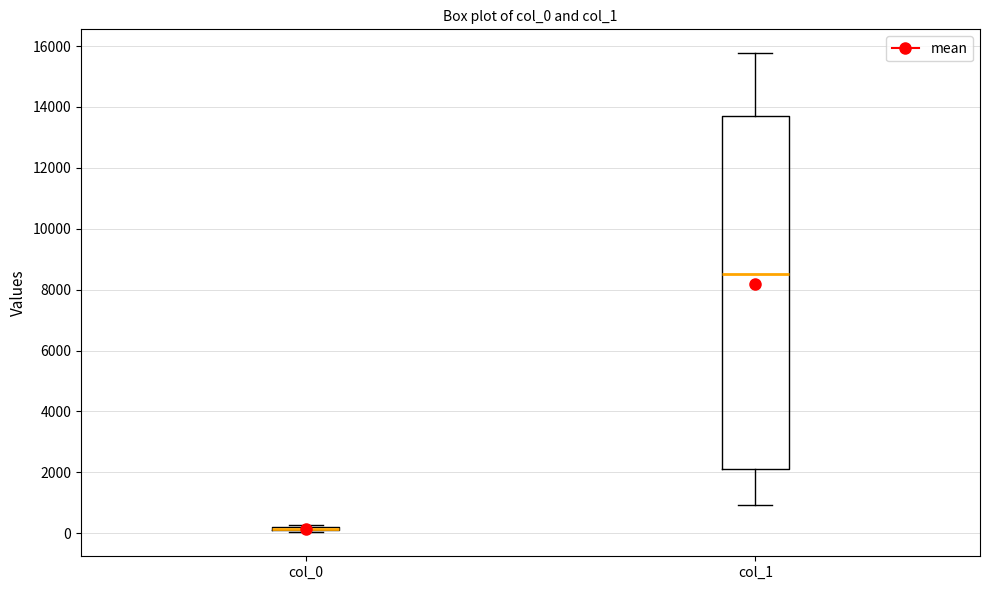

Where does the upper whisker of the box for col_1 end on the y-axis? The values are not printed on the chart, so give them approximately, as read against the axis.

15800